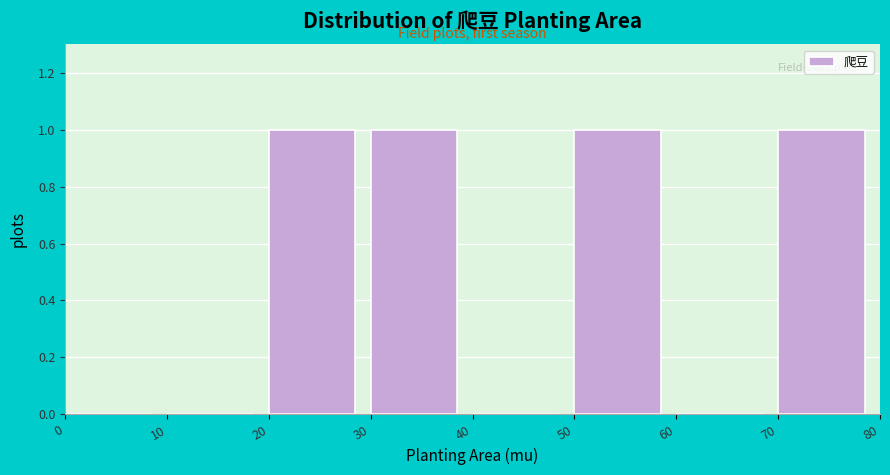

Reading left to right, transcribe this chart: for each bar, give the range it covers on the x-axis and its height. The values are not printed on the chart, so give them approximately, as read against the axis.

0 to 10: 0
10 to 20: 0
20 to 30: 1
30 to 40: 1
40 to 50: 0
50 to 60: 1
60 to 70: 0
70 to 80: 1